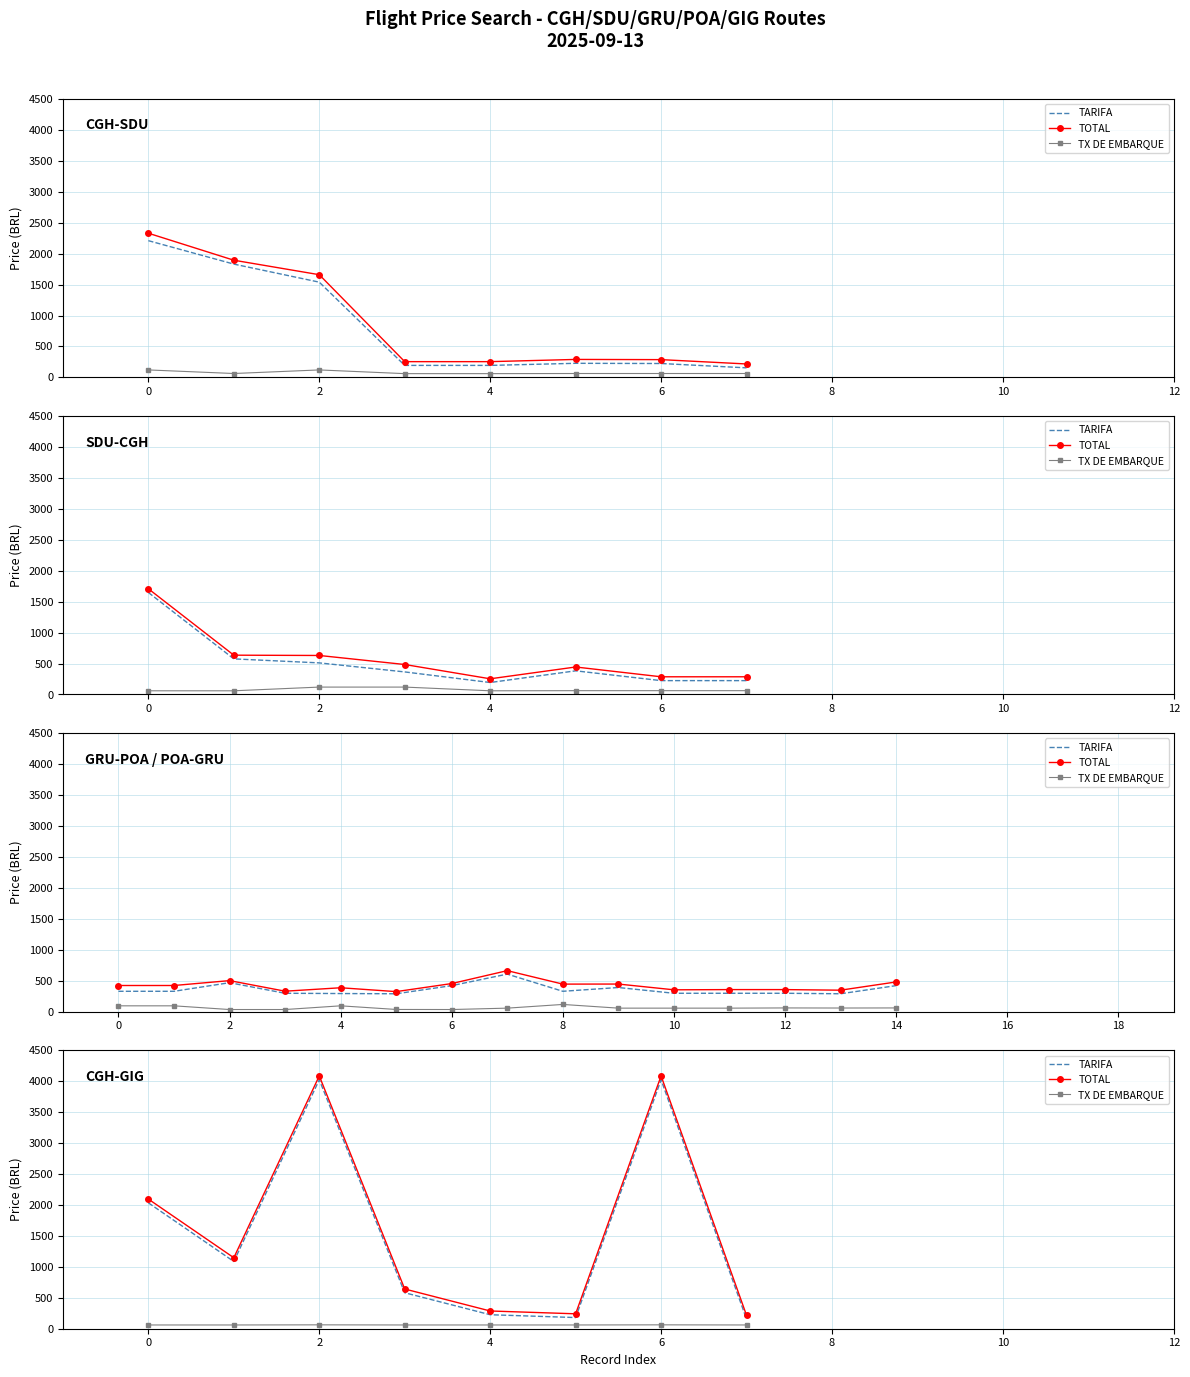

What is the maximum value for TOTAL?

4086.6